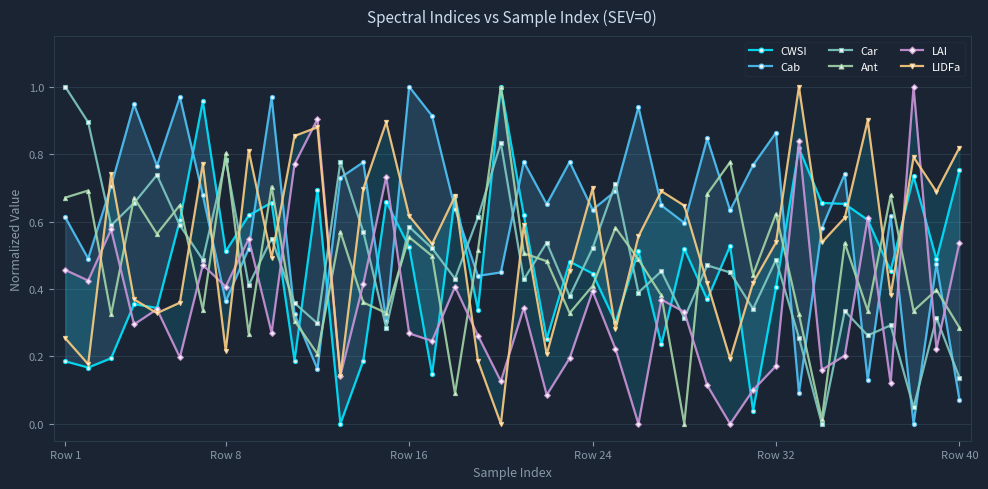

Reading left to right, what are all the values shown in this chart?

CWSI: 0.2	0.2	0.2	0.4	0.3	0.6	1.0	0.5	0.6	0.7	0.2	0.7	0.0	0.2	0.7	0.5	0.1	0.7	0.3	1.0	0.6	0.3	0.5	0.4	0.3	0.5	0.2	0.5	0.4	0.5	0.0	0.4	0.8	0.7	0.7	0.6	0.5	0.7	0.5	0.8
Cab: 0.6	0.5	0.7	0.9	0.8	1.0	0.7	0.4	0.5	1.0	0.3	0.2	0.7	0.8	0.3	1.0	0.9	0.6	0.4	0.4	0.8	0.7	0.8	0.6	0.7	0.9	0.6	0.6	0.8	0.6	0.8	0.9	0.1	0.6	0.7	0.1	0.6	0.0	0.5	0.1
Car: 1.0	0.9	0.6	0.7	0.7	0.6	0.5	0.8	0.4	0.5	0.4	0.3	0.8	0.6	0.3	0.6	0.5	0.4	0.6	0.8	0.4	0.5	0.4	0.5	0.7	0.4	0.5	0.3	0.5	0.4	0.3	0.5	0.3	0.0	0.3	0.3	0.3	0.0	0.3	0.1
Ant: 0.7	0.7	0.3	0.7	0.6	0.6	0.3	0.8	0.3	0.7	0.3	0.2	0.6	0.4	0.3	0.6	0.5	0.1	0.5	1.0	0.5	0.5	0.3	0.4	0.6	0.5	0.4	0.0	0.7	0.8	0.4	0.6	0.3	0.0	0.5	0.3	0.7	0.3	0.4	0.3
LAI: 0.5	0.4	0.6	0.3	0.3	0.2	0.5	0.4	0.5	0.3	0.8	0.9	0.1	0.4	0.7	0.3	0.2	0.4	0.3	0.1	0.3	0.1	0.2	0.4	0.2	0.0	0.4	0.3	0.1	0.0	0.1	0.2	0.8	0.2	0.2	0.6	0.1	1.0	0.2	0.5
LIDFa: 0.3	0.2	0.7	0.4	0.3	0.4	0.8	0.2	0.8	0.5	0.9	0.9	0.1	0.7	0.9	0.6	0.5	0.7	0.2	0.0	0.6	0.2	0.5	0.7	0.3	0.6	0.7	0.6	0.4	0.2	0.4	0.5	1.0	0.5	0.6	0.9	0.4	0.8	0.7	0.8